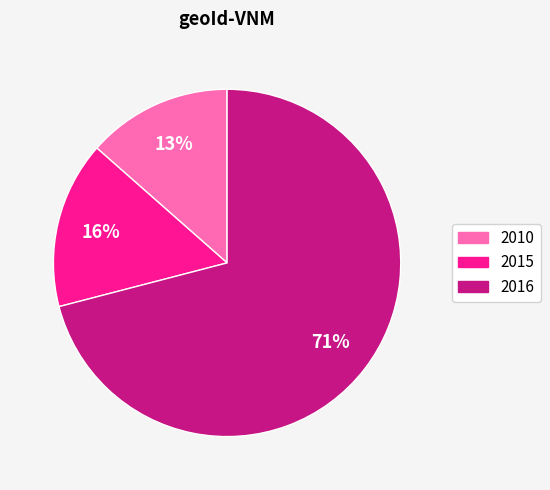

Is there a majority slice in this chart?

Yes